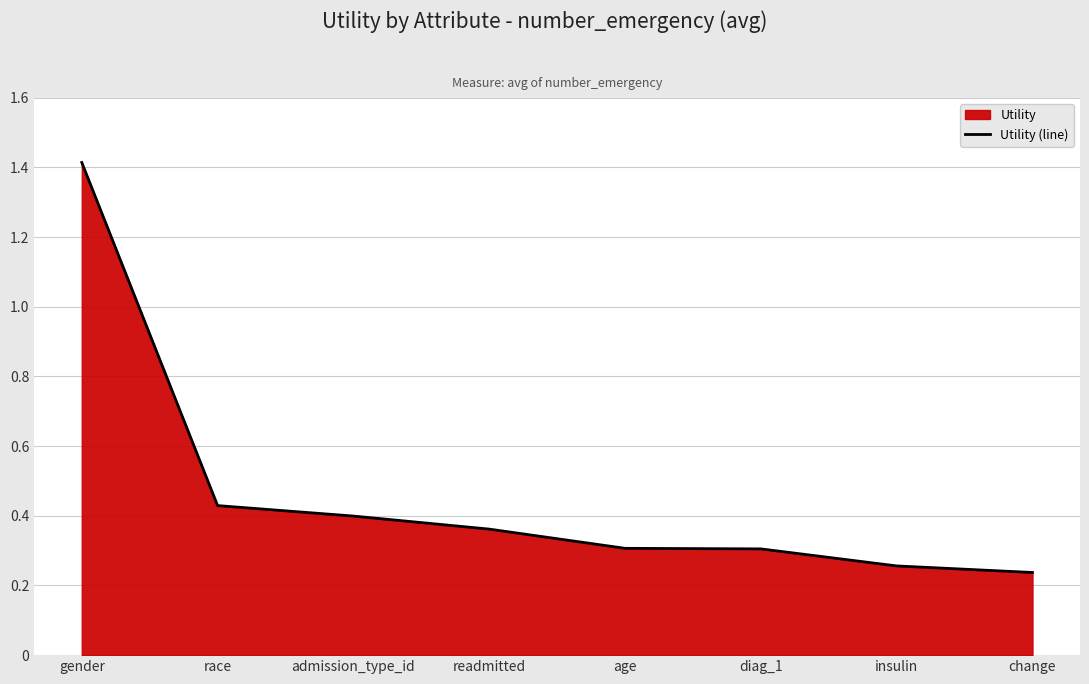

Rank the categories by value from lowest to highest.

change, insulin, diag_1, age, readmitted, admission_type_id, race, gender